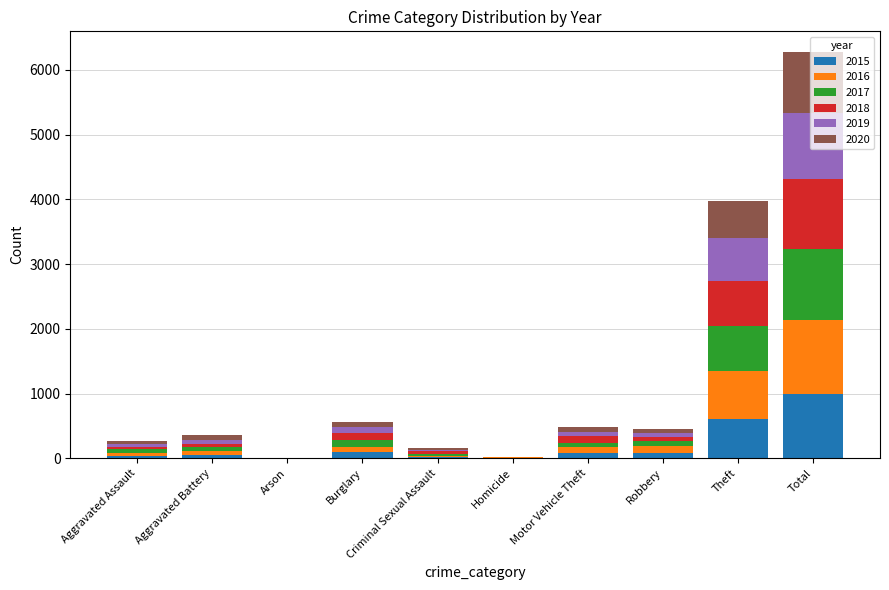

What is the maximum value for 2015?

994